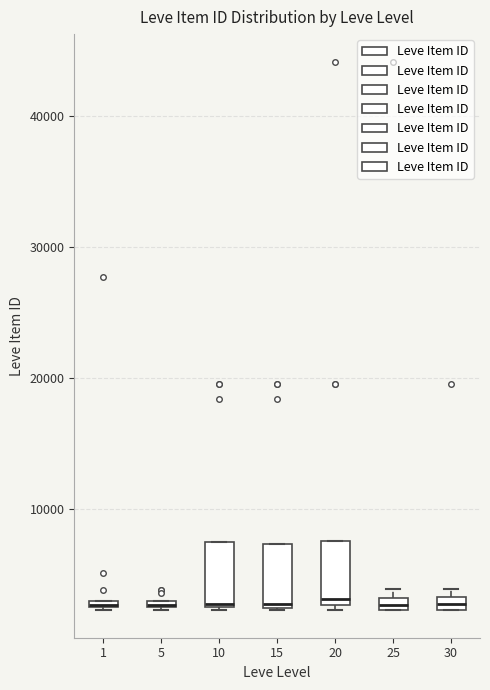

Where is the upper edge of the box at x = 25 on the y-axis? The values are not printed on the chart, so give them approximately, as read against the axis.

3000